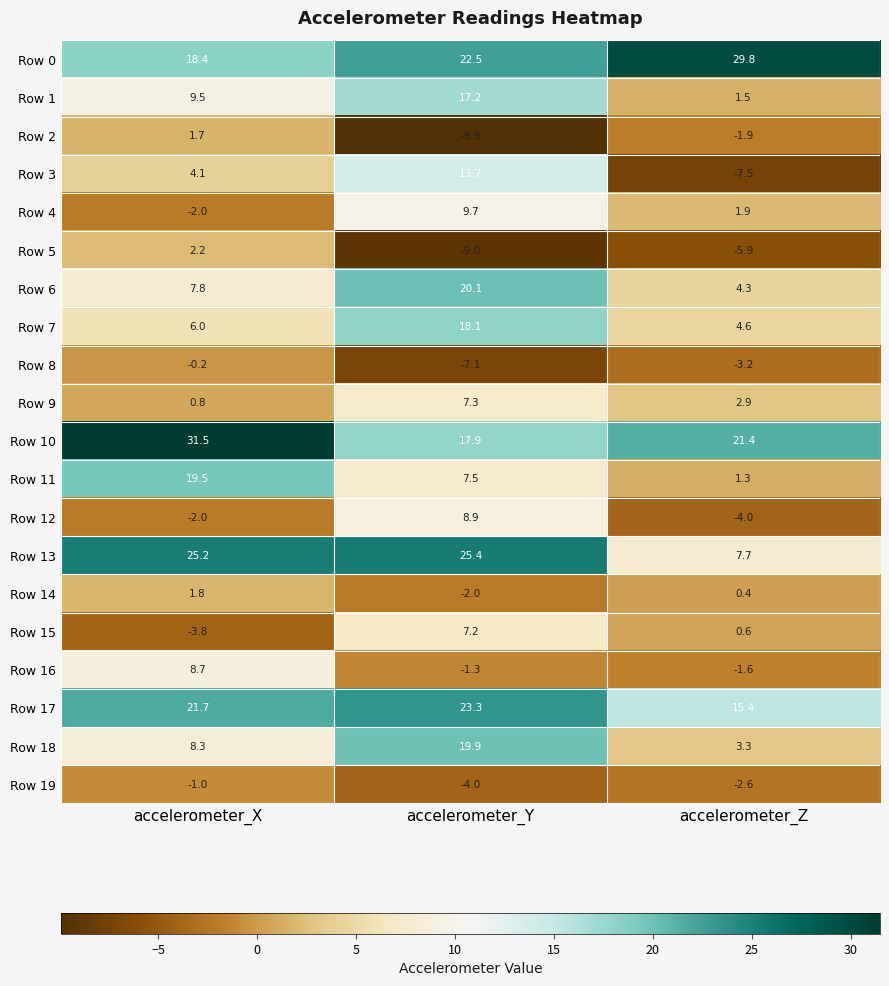

What is the minimum value shown in the chart?

-9.9